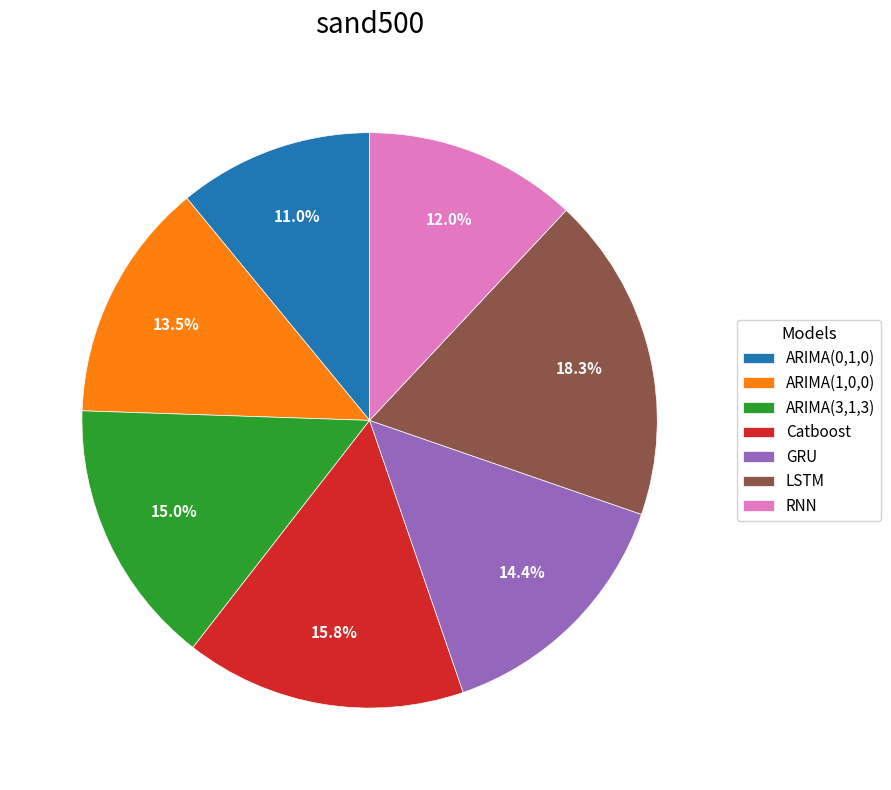

True or false: ARIMA(0,1,0) accounts for 24% of the total.

False